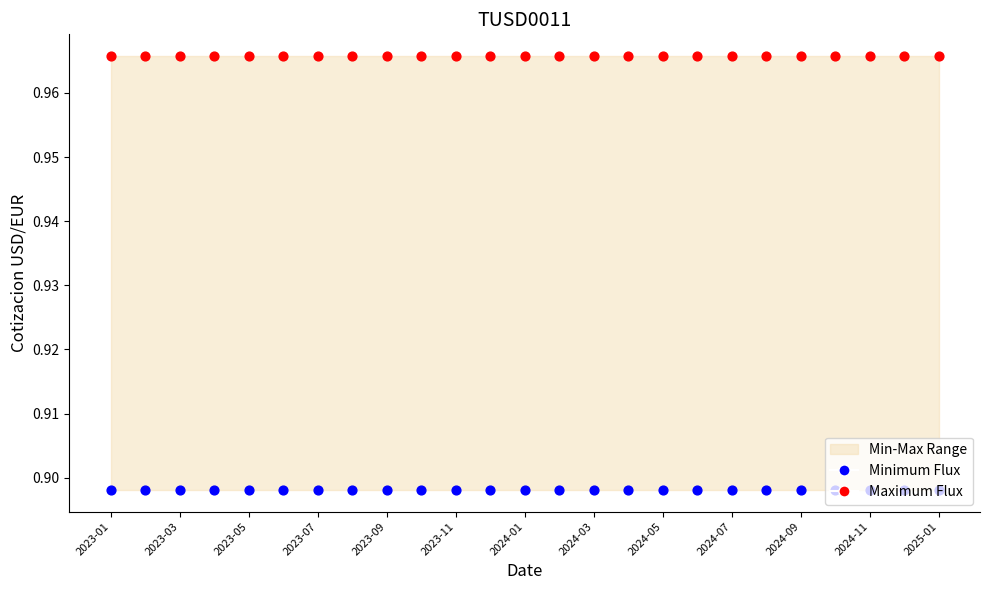

Which series has the largest total across all categories?

Maximum Flux